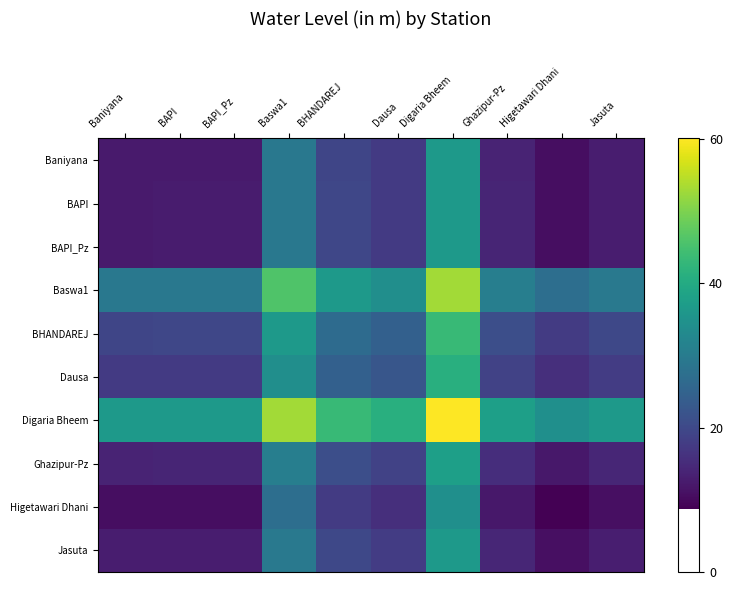

At which category does the chart reach its peak across all series?

Digaria Bheem